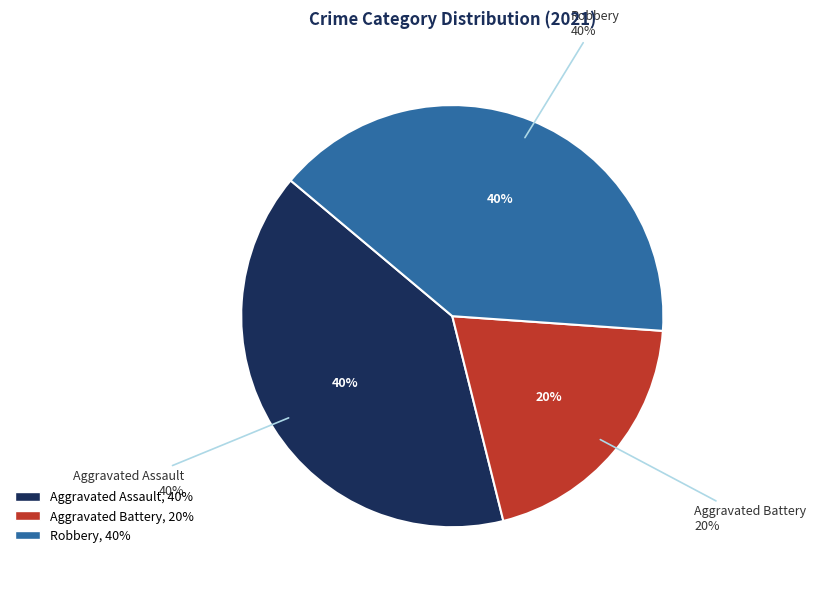

Between Aggravated Battery and Robbery, which is larger?

Robbery